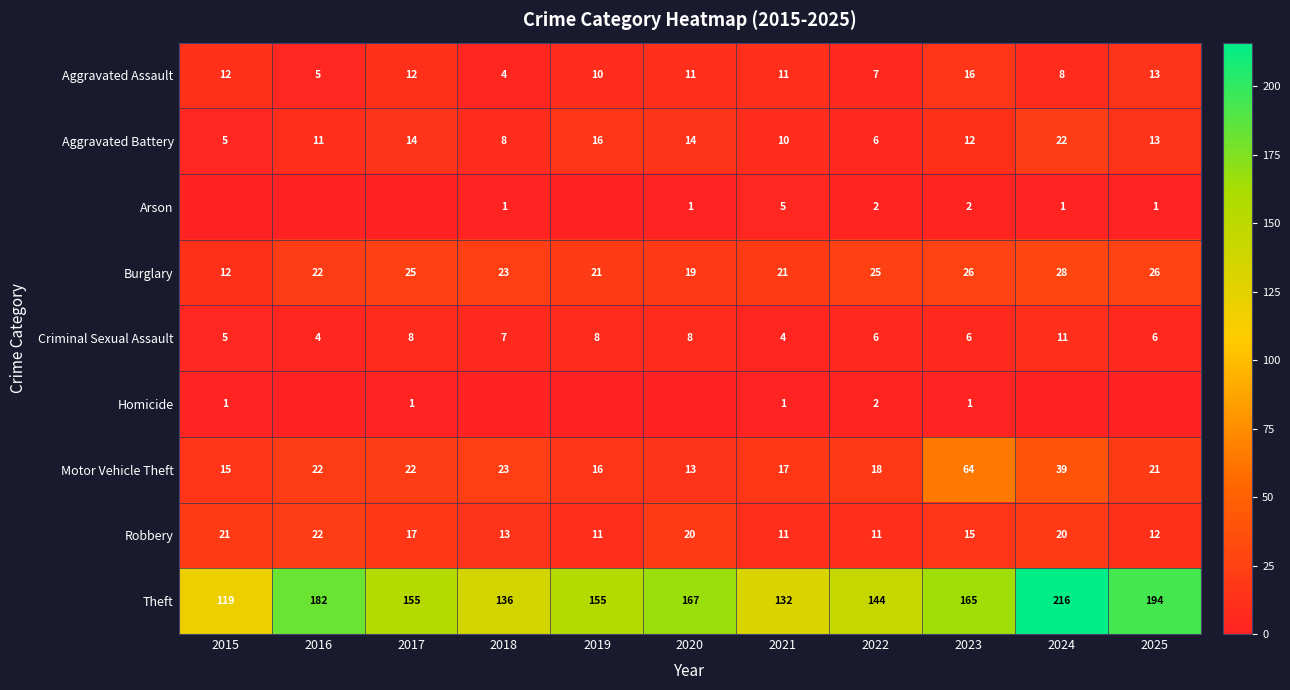

What is the sum of the Arson values at 2021 and 2015?

5